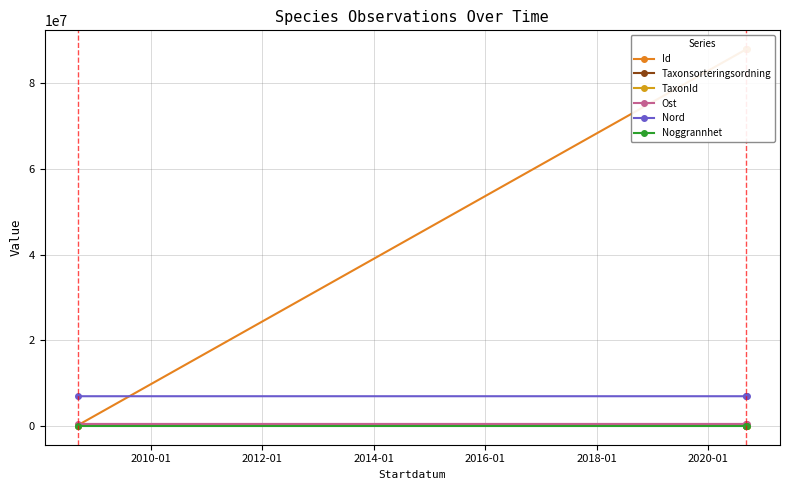

What are all the series names shown in the legend?

Id, Taxonsorteringsordning, TaxonId, Ost, Nord, Noggrannhet